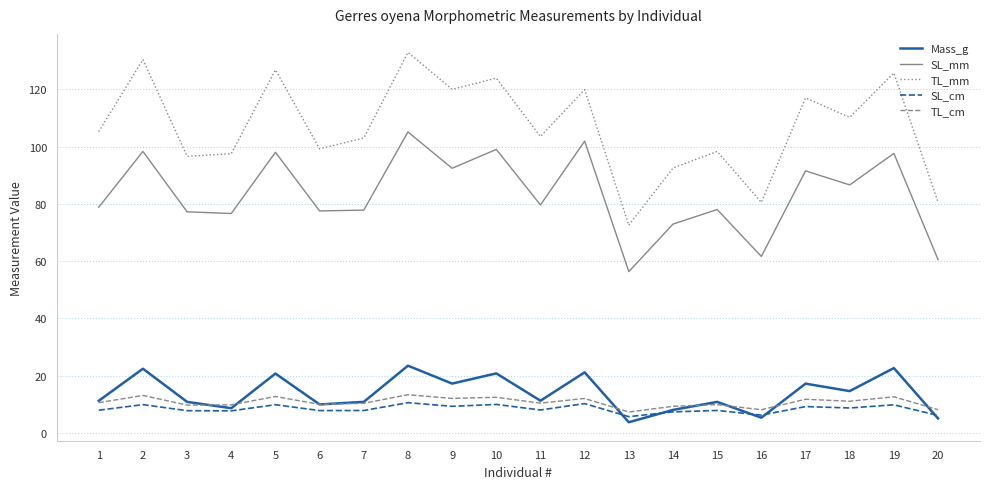

Which series has the widest spread of values?

TL_mm